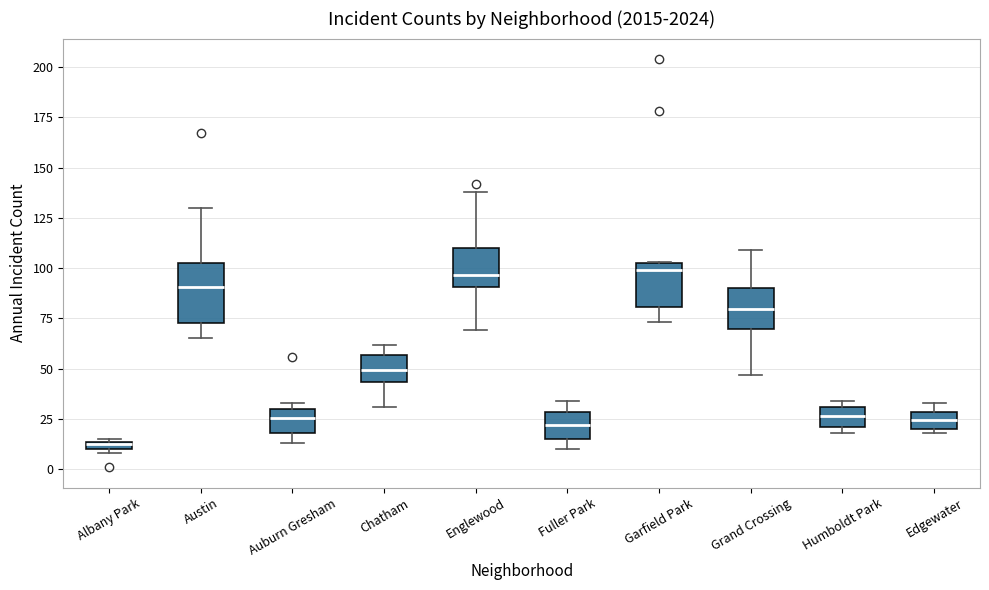

Where is the lower edge of the box for Englewood on the y-axis? The values are not printed on the chart, so give them approximately, as read against the axis.

90